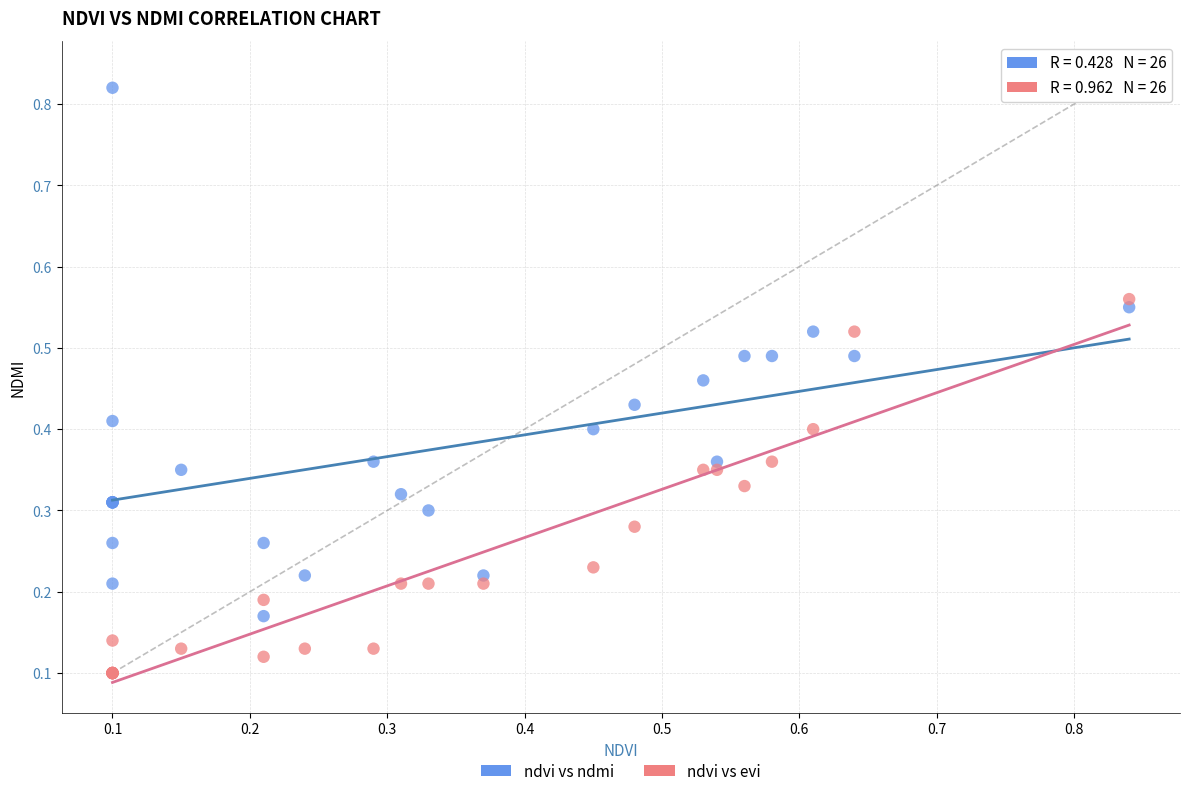

Which series reaches the minimum Y coordinate?

ndvi vs evi